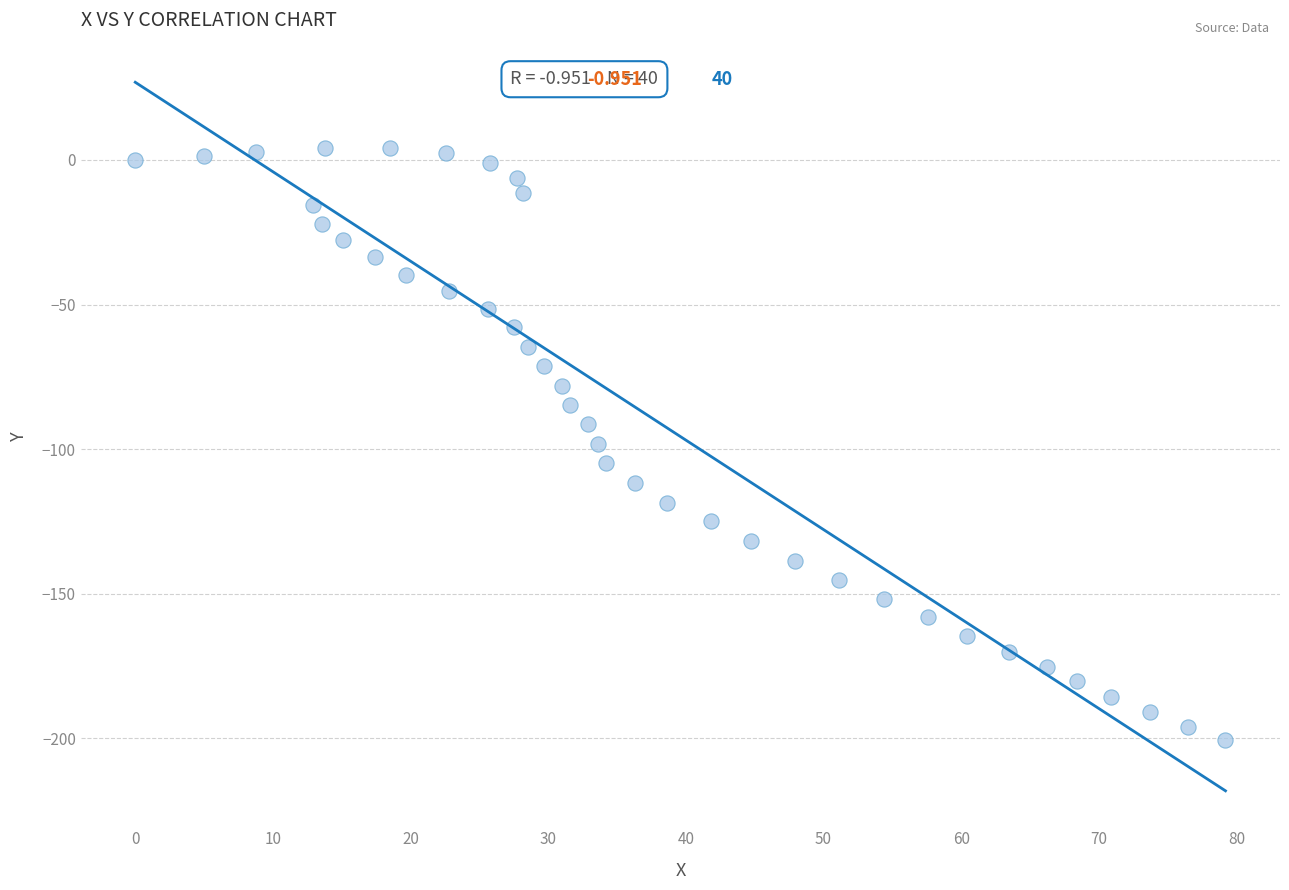

What is the range of Y values (max minus min)?

205.0